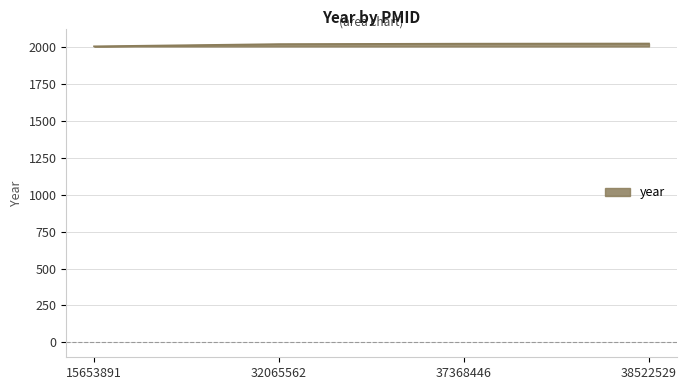

What is the ratio of the value at 38522529 to the value at 37368446?

1.0